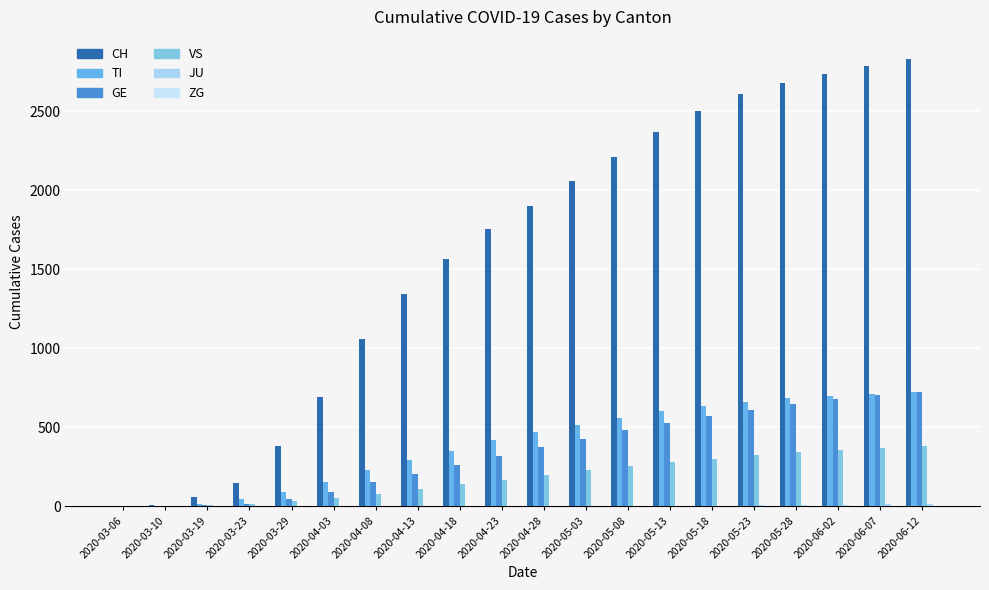

What is the difference between the highest and lowest values at 2020-05-18?

2499